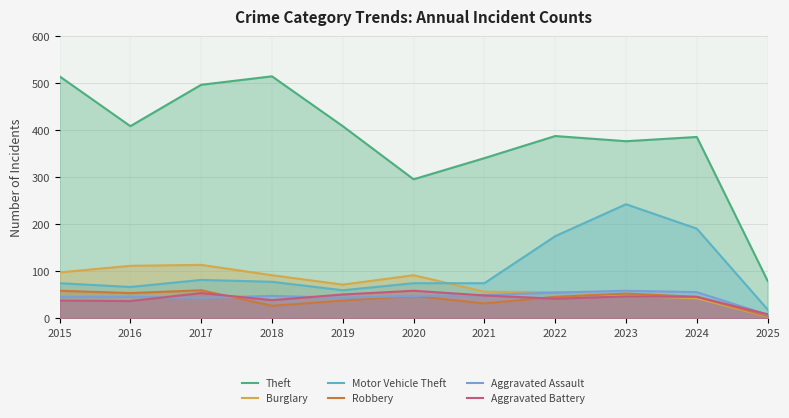

What is the difference between the maximum and second lowest values in the Robbery series?

33